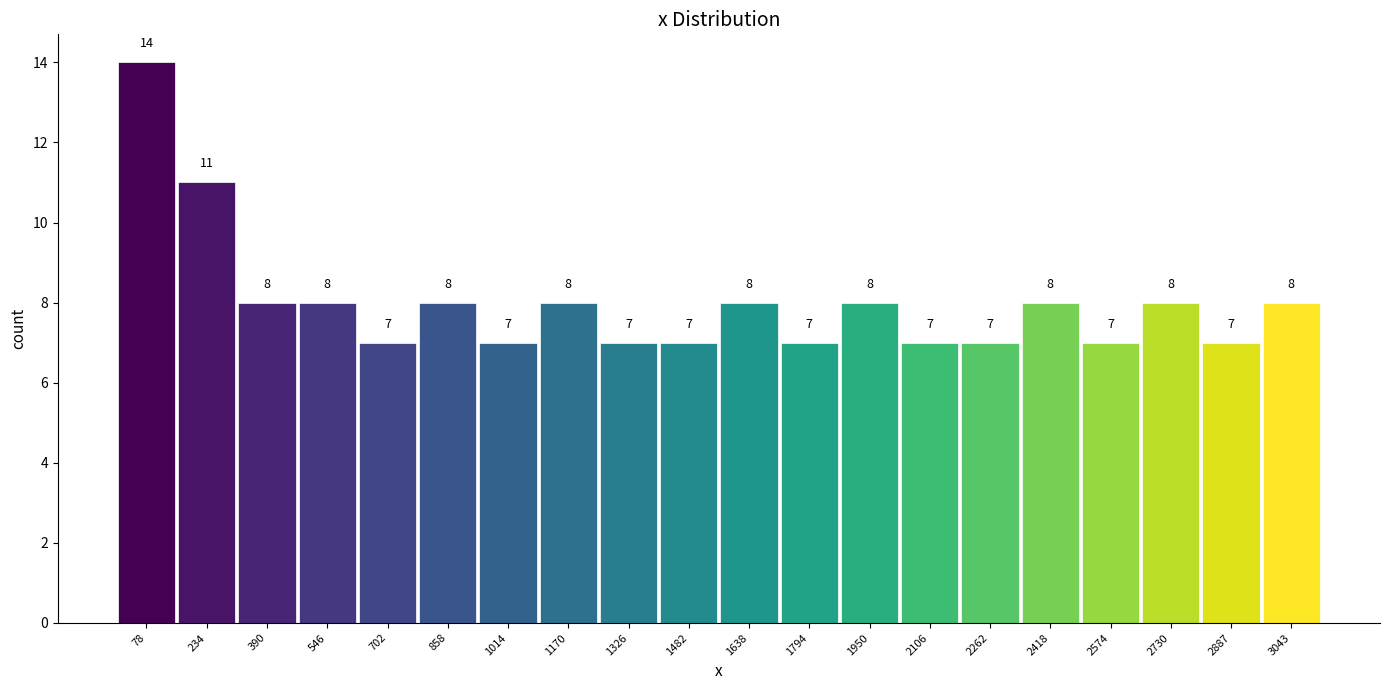

What is the height of the bar covering 1400 to 1560 on the x-axis? The bar edges are not printed on the chart, so give them approximately, as read against the axis.

7